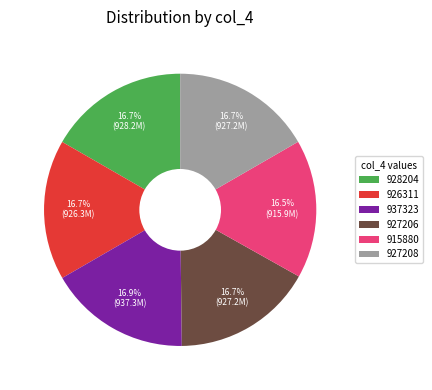

To the nearest percent, what percentage of the pie is 927208?

17%